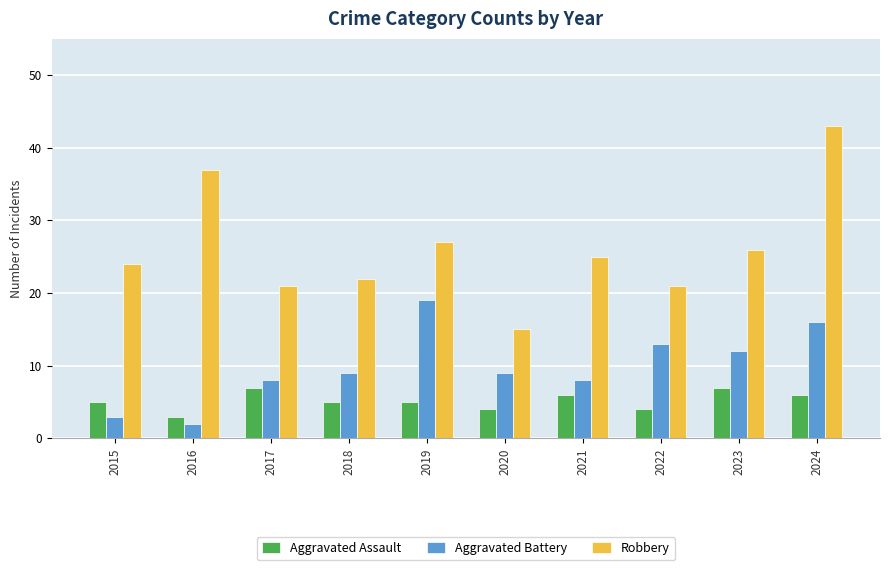

How many bars are there in each group?

3